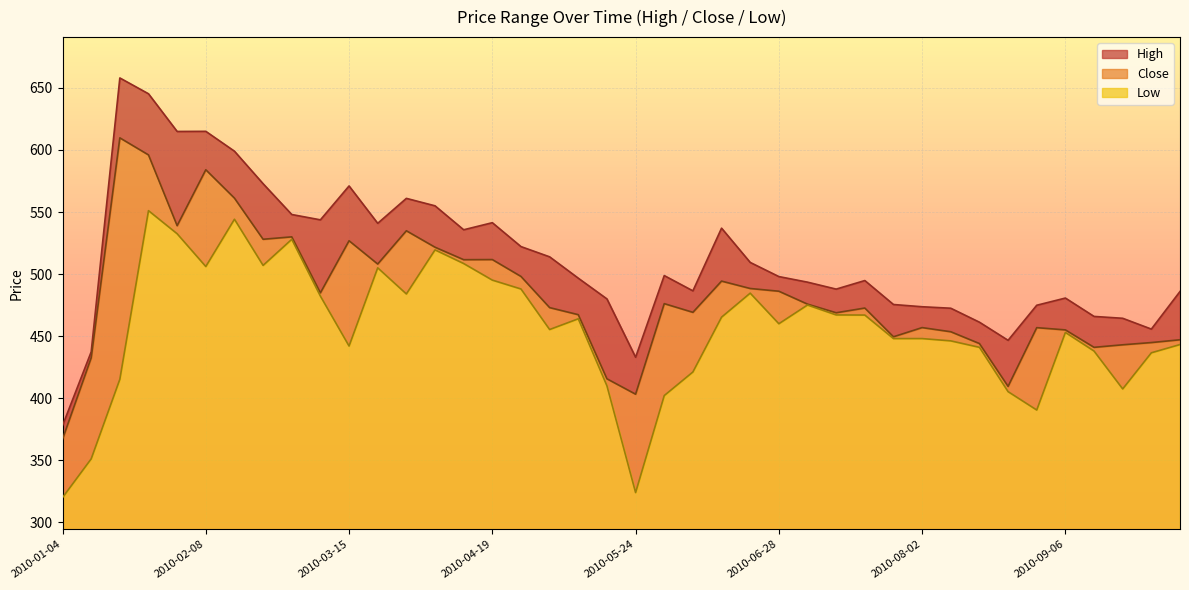

What is the difference between the maximum and minimum values in the Low series?

231.1